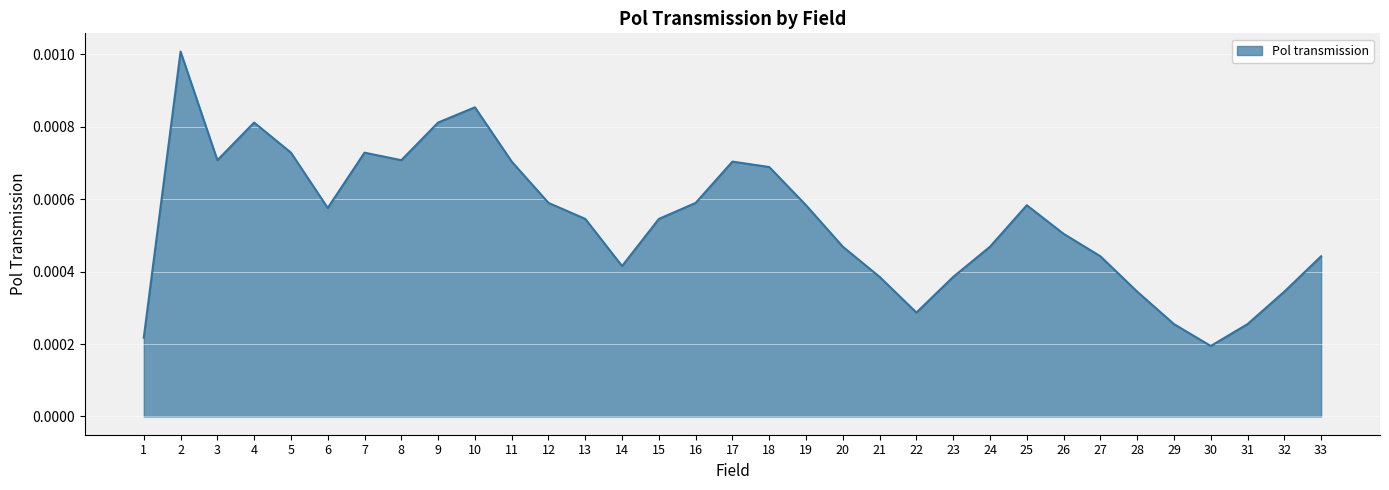

How many categories are shown in the chart?

33